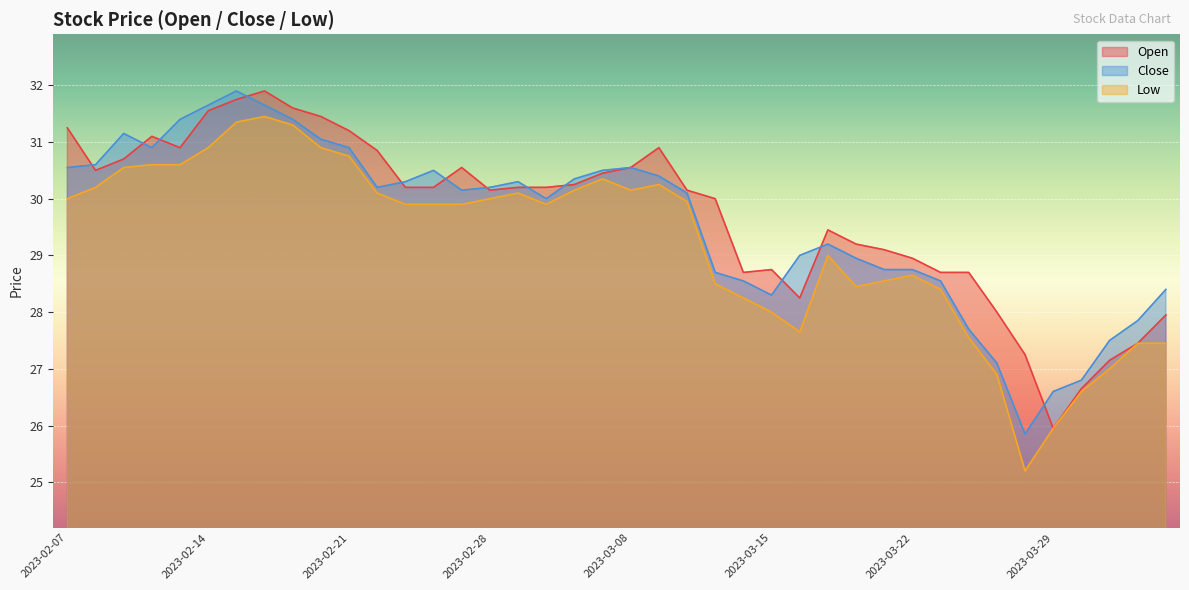

What is the difference between the Open values at 2023-04-05 and 2023-02-17?

4.2